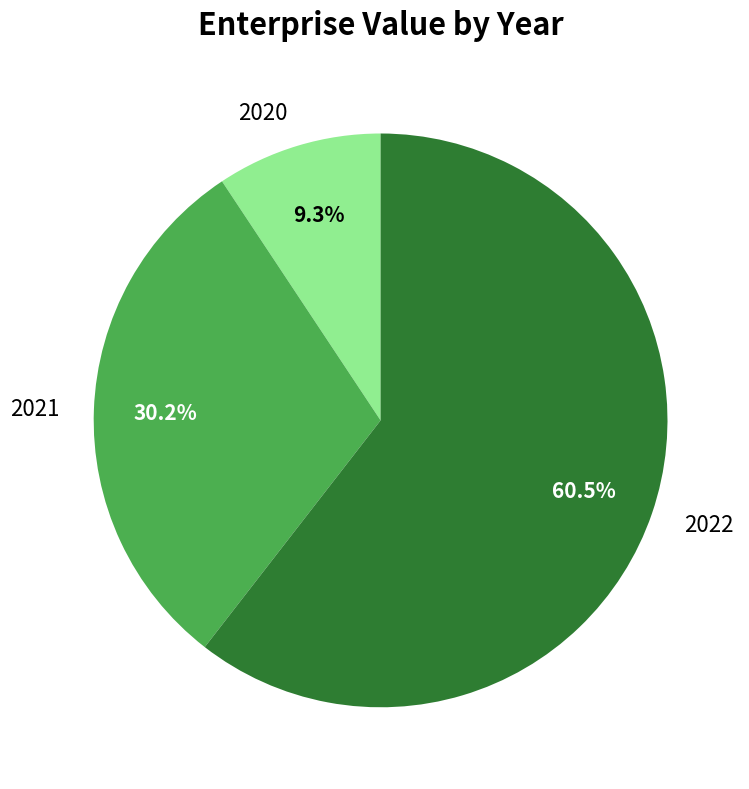

Is there any slice that represents more than half of the pie?

Yes